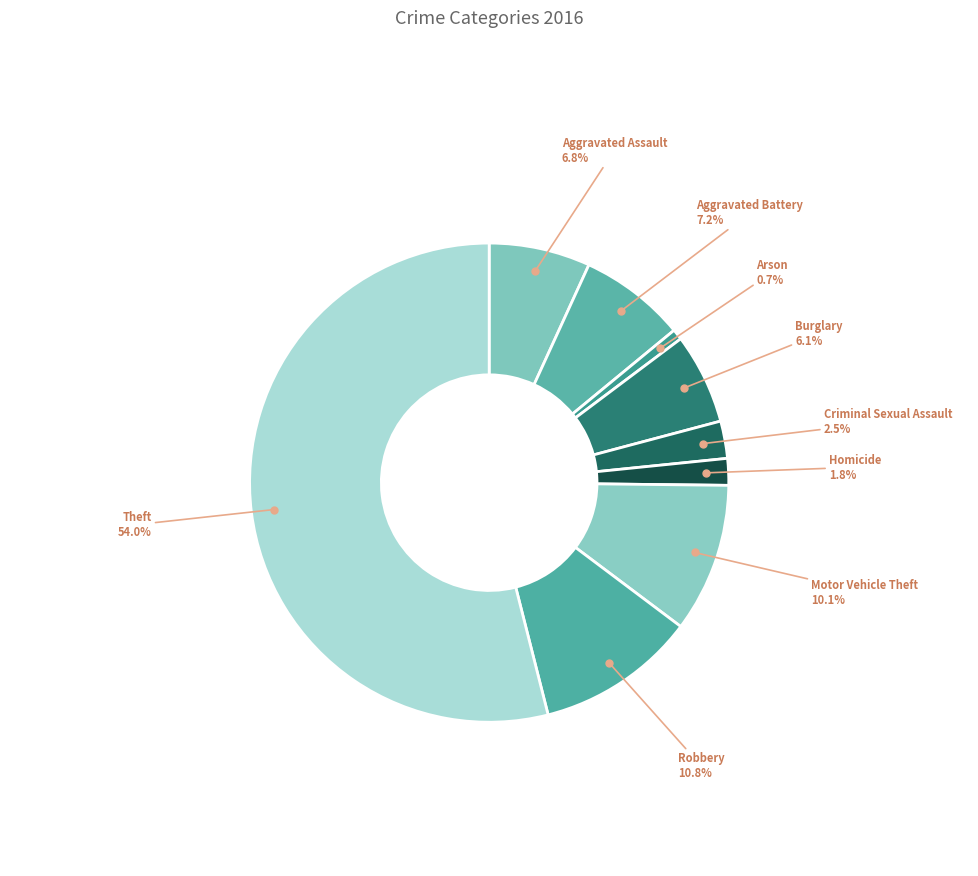

Count the number of slices in the pie.

9